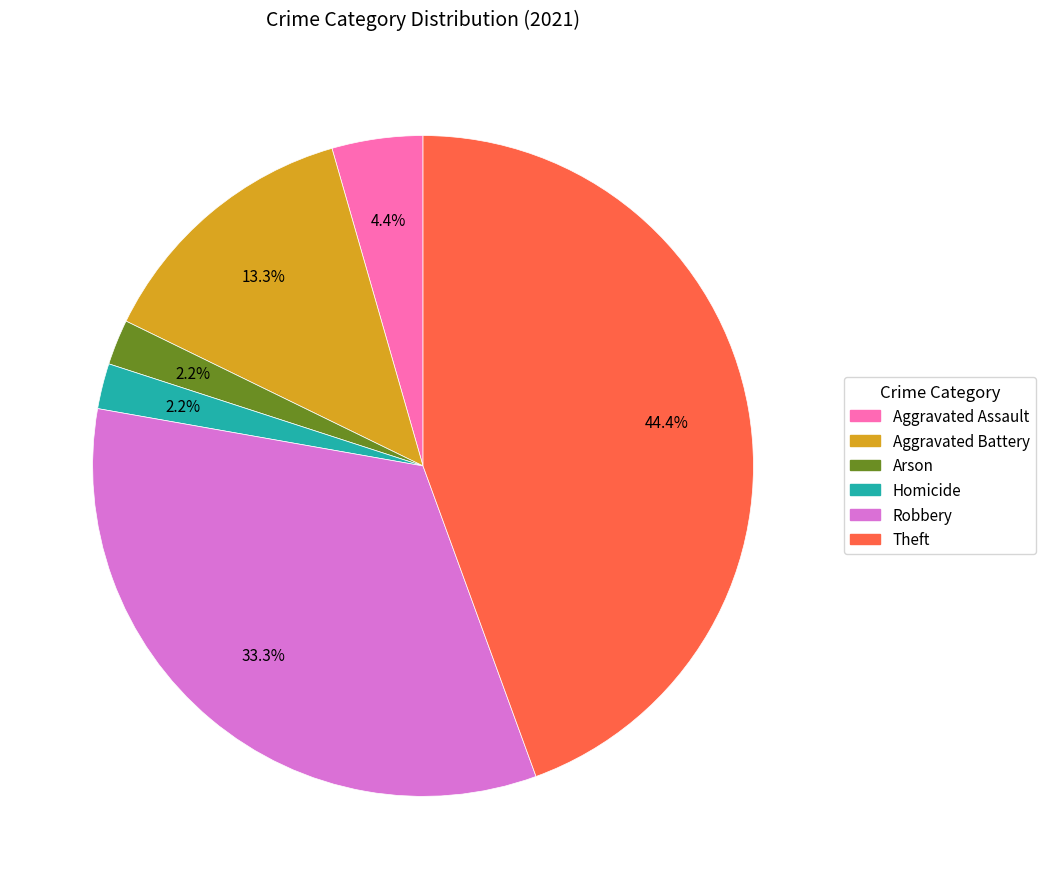

Between Theft and Arson, which is larger?

Theft